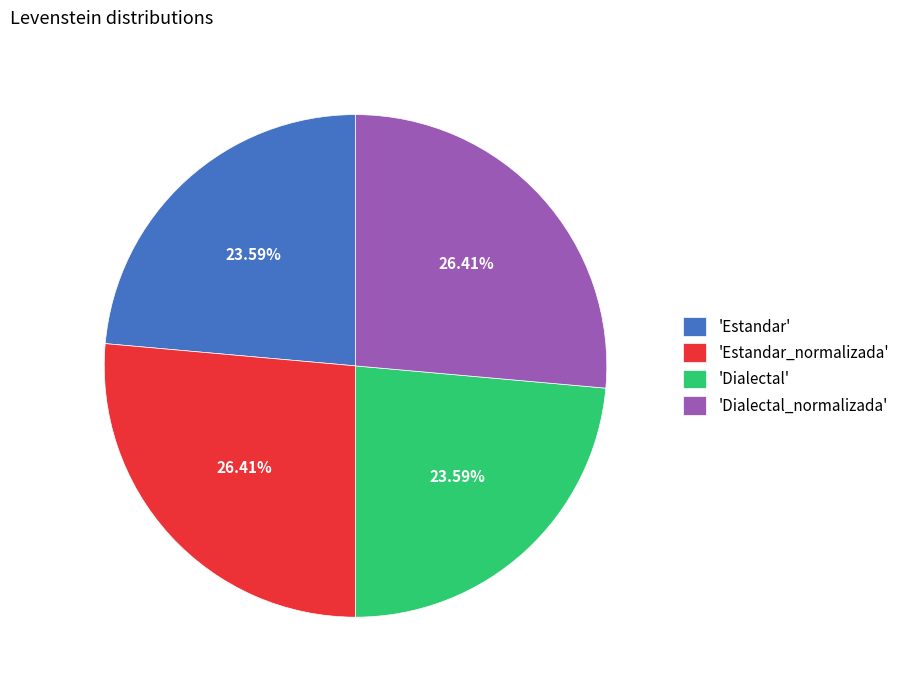

Approximately how many times larger is the value at 'Dialectal' compared to 'Estandar'?

1.0